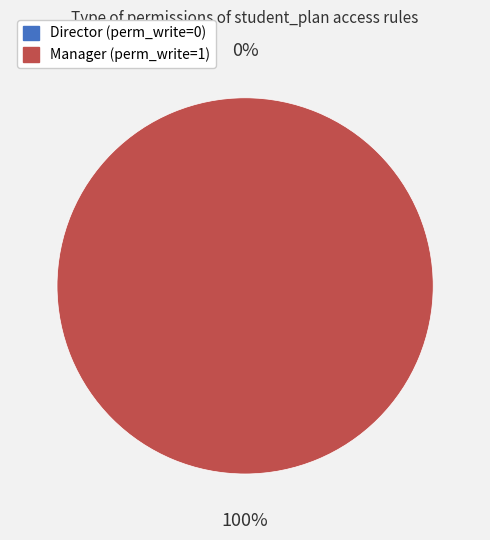

How many slices are in this pie chart?

2